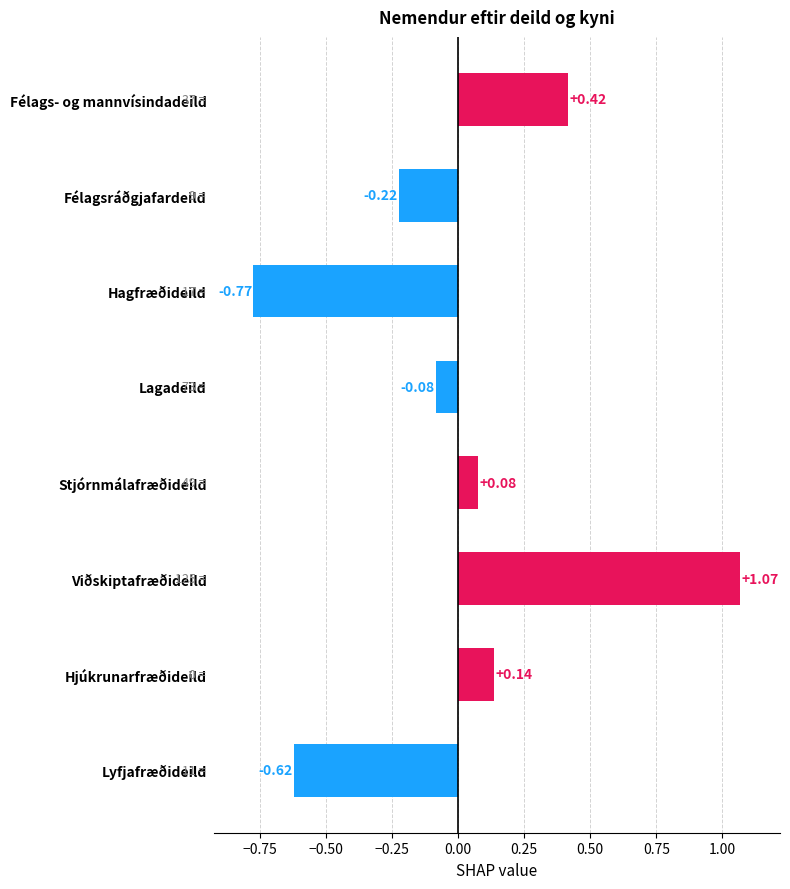

What is the label of the 8th bar from the bottom?

Félags- og mannvísindadeild